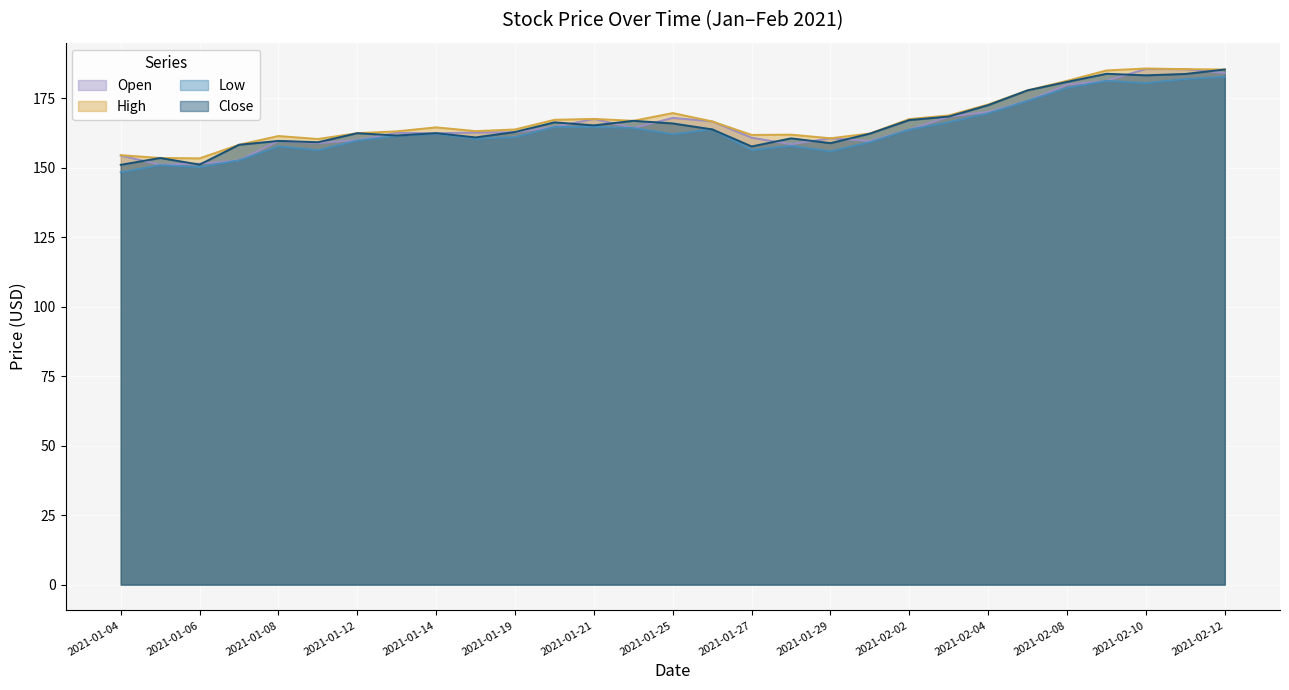

At how many categories does at least one series exceed 160?

25